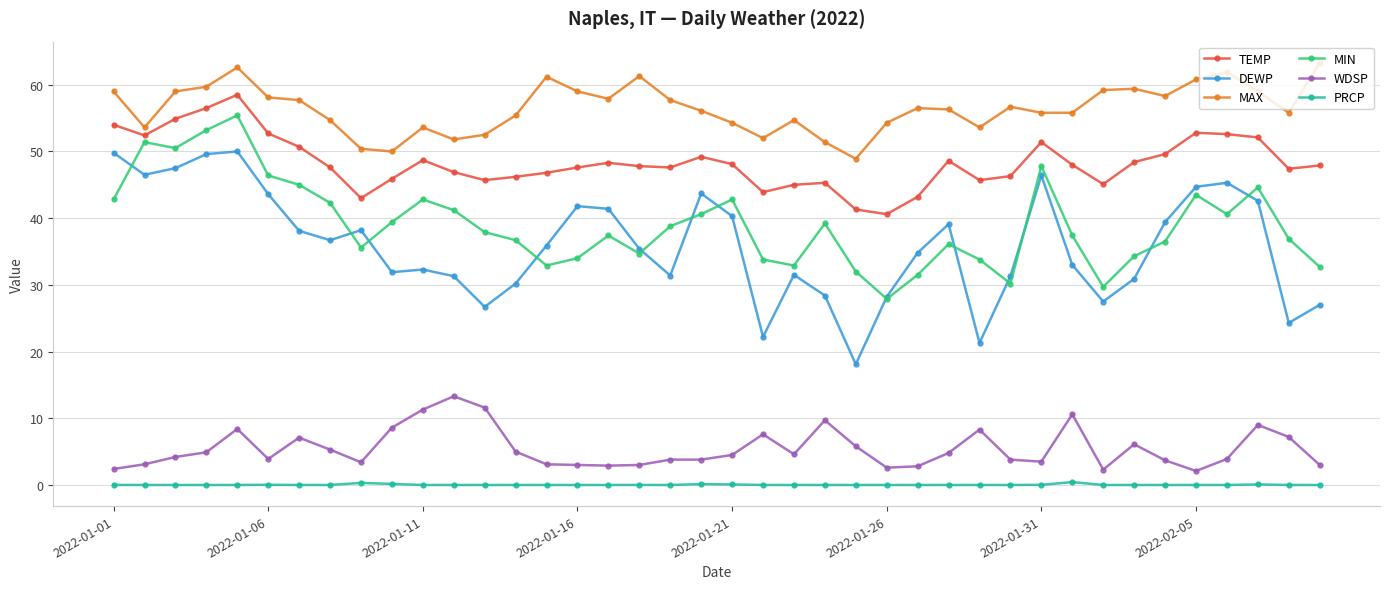

Which series has the largest range (max minus min)?

DEWP